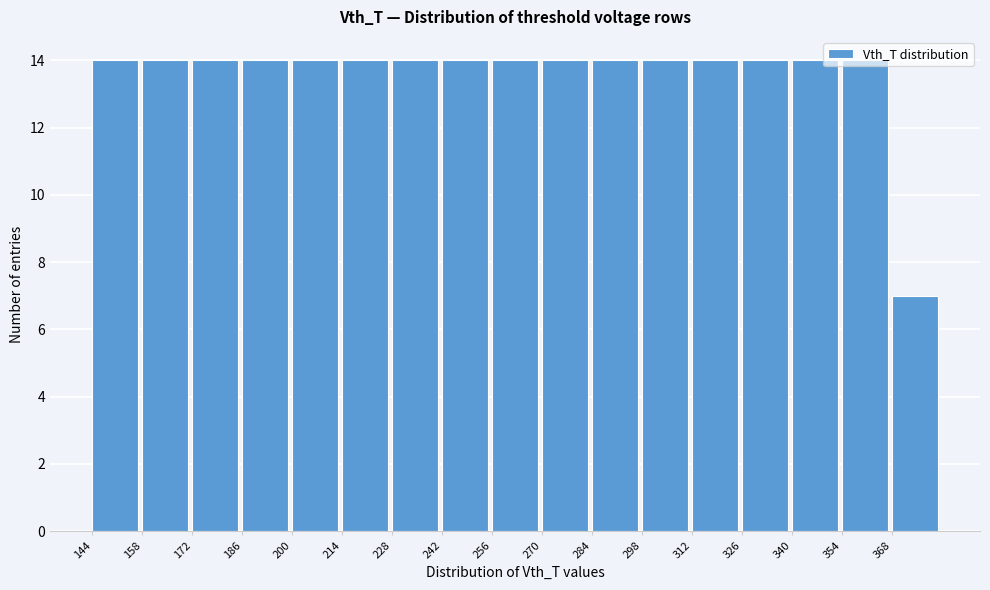

Reading left to right, list every bar in this chart as the range it spans on the x-axis followed by its height. The values are not printed on the chart, so give them approximately, as read against the axis.

144 to 158: 14
158 to 172: 14
172 to 186: 14
186 to 200: 14
200 to 214: 14
214 to 228: 14
228 to 242: 14
242 to 256: 14
256 to 270: 14
270 to 284: 14
284 to 298: 14
298 to 312: 14
312 to 326: 14
326 to 340: 14
340 to 354: 14
354 to 368: 14
368 to 382: 7